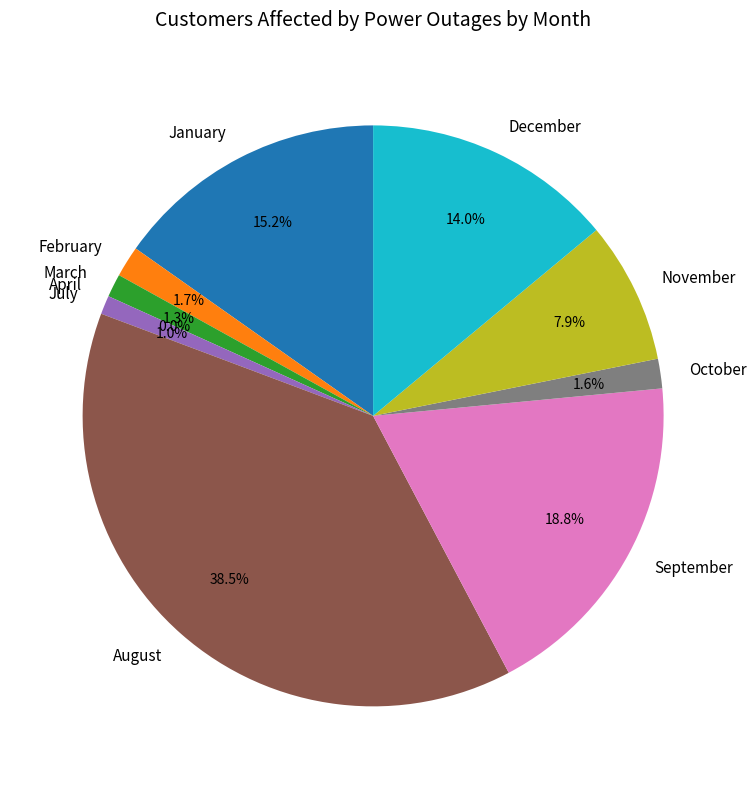

Is October the majority of the pie?

No